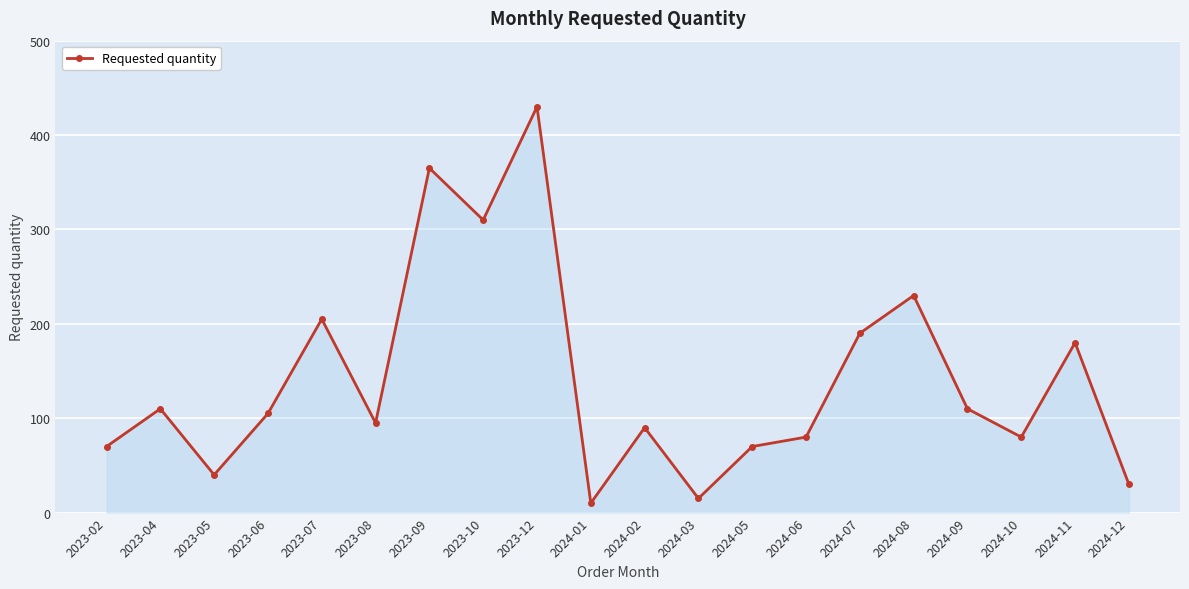

Where is the first local minimum?

2023-05